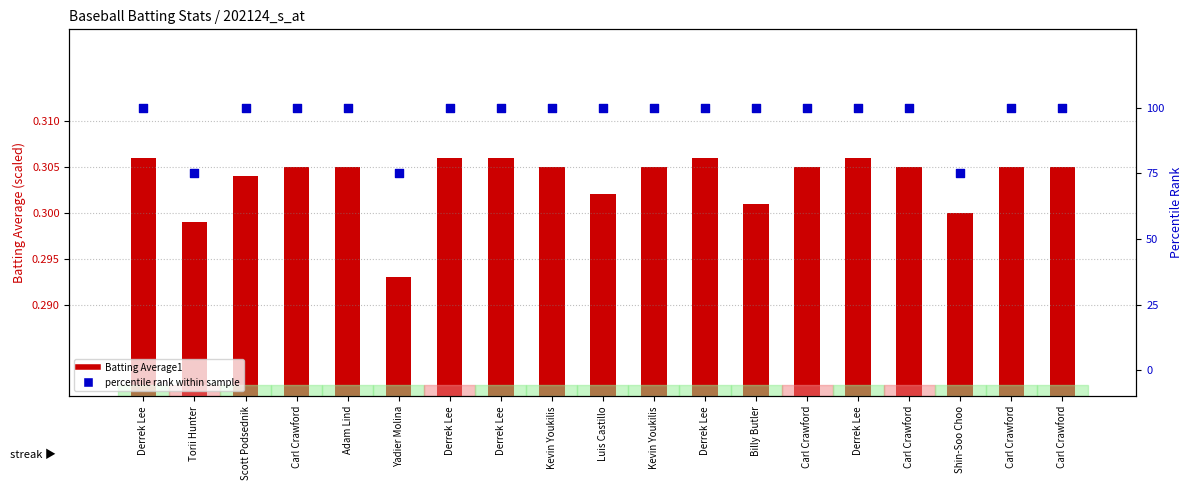

Which series contains the highest Y value?

Batting Average1